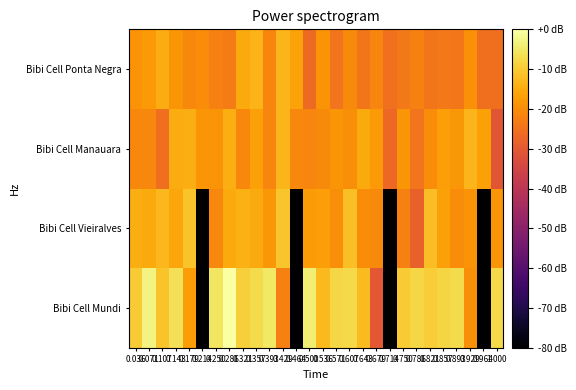

Which has a higher value, 0.929 or 0.179?

0.179